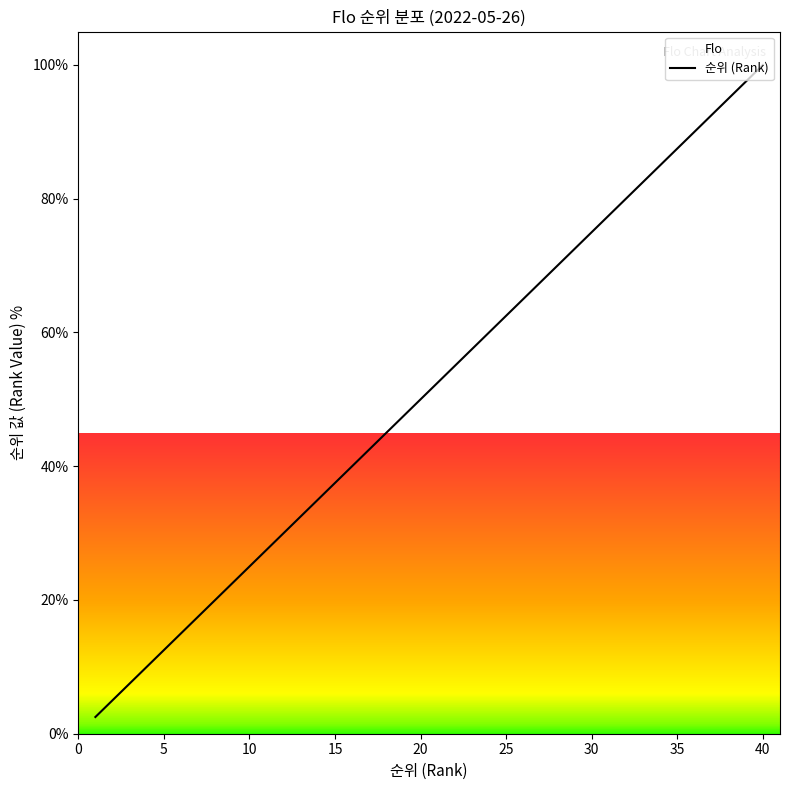

The value at 10 is 16.6. True or false?

False